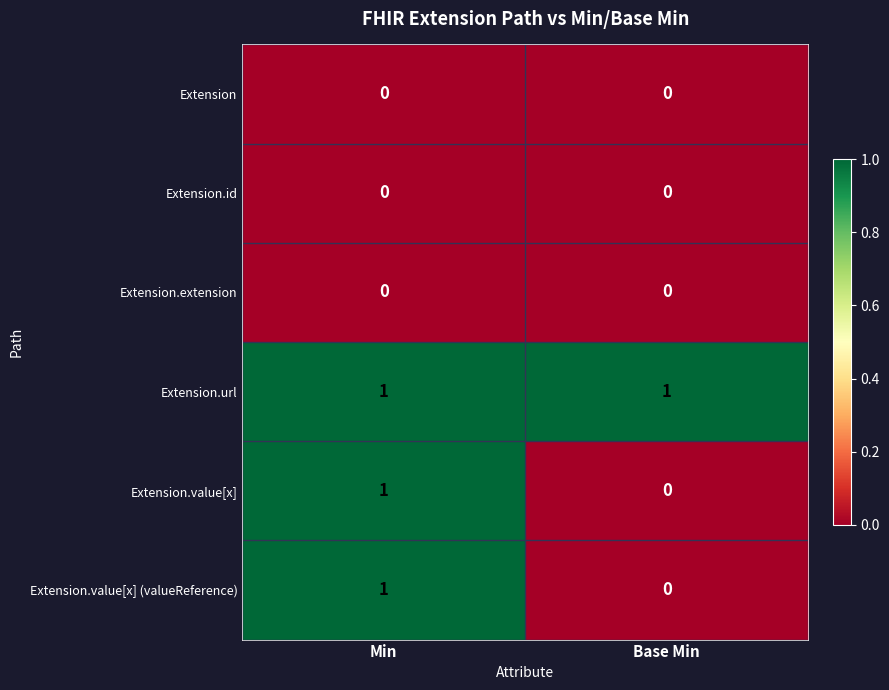

Reading left to right, transcribe all the data shown in this chart.

Extension: Min=0	Base Min=0
Extension.id: Min=0	Base Min=0
Extension.extension: Min=0	Base Min=0
Extension.url: Min=1	Base Min=1
Extension.value[x]: Min=1	Base Min=0
Extension.value[x] (valueReference): Min=1	Base Min=0